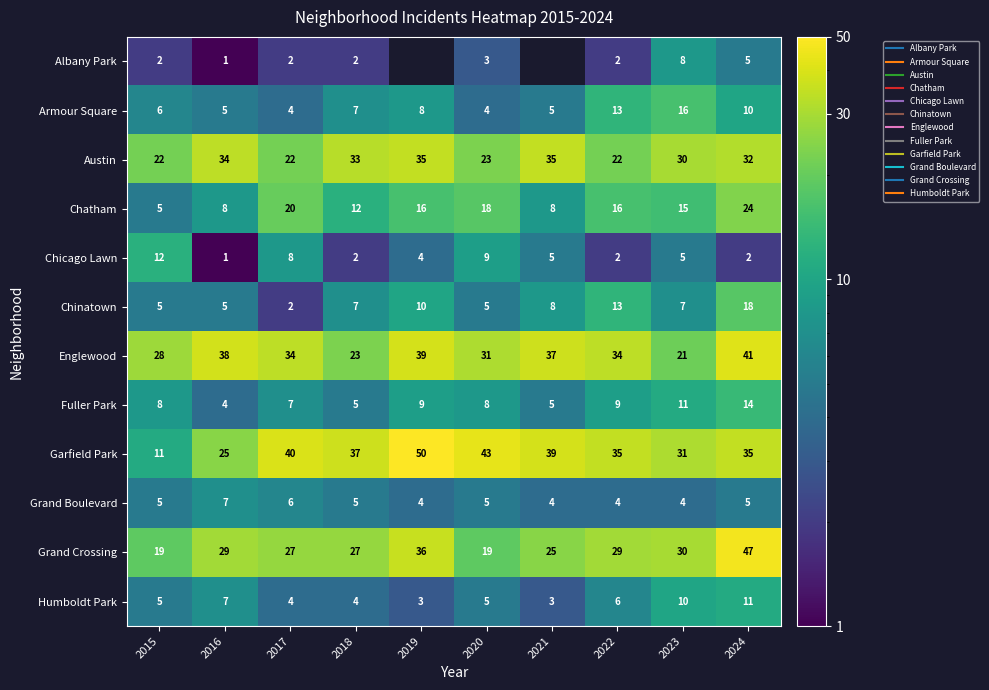

How many data points does each series have?

10